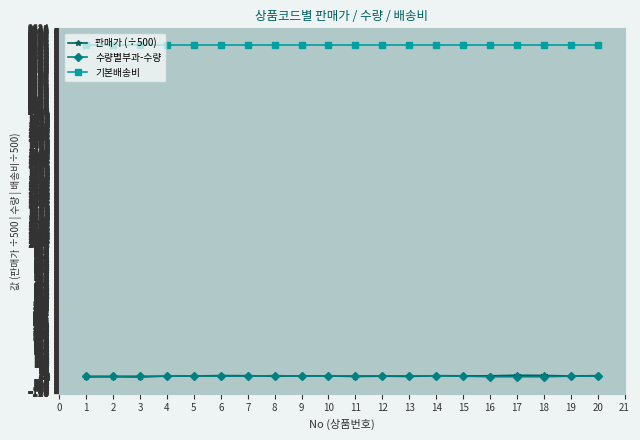

Where do 수량별부과-수량 and 판매가 (÷500) first cross each other?

3 and 4